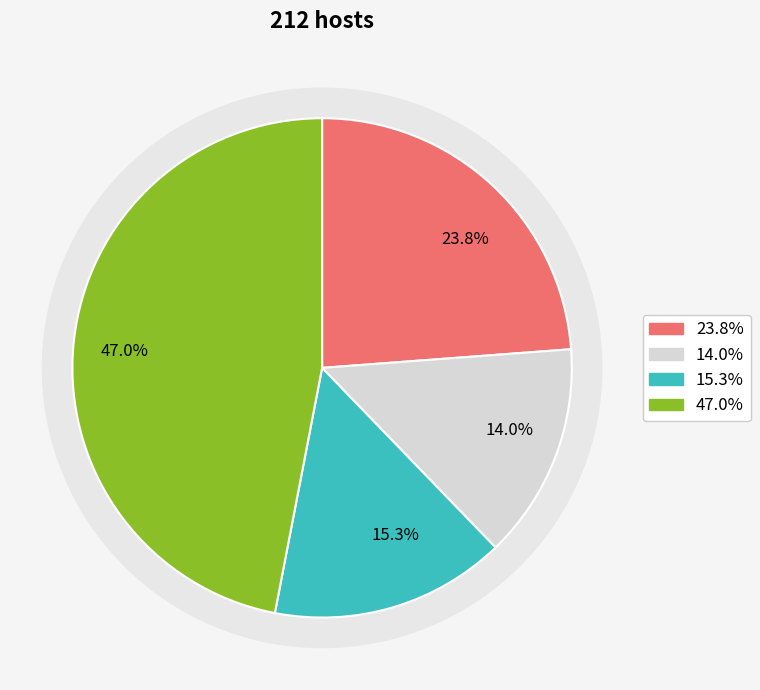

True or false: 1 accounts for 5% of the total.

False